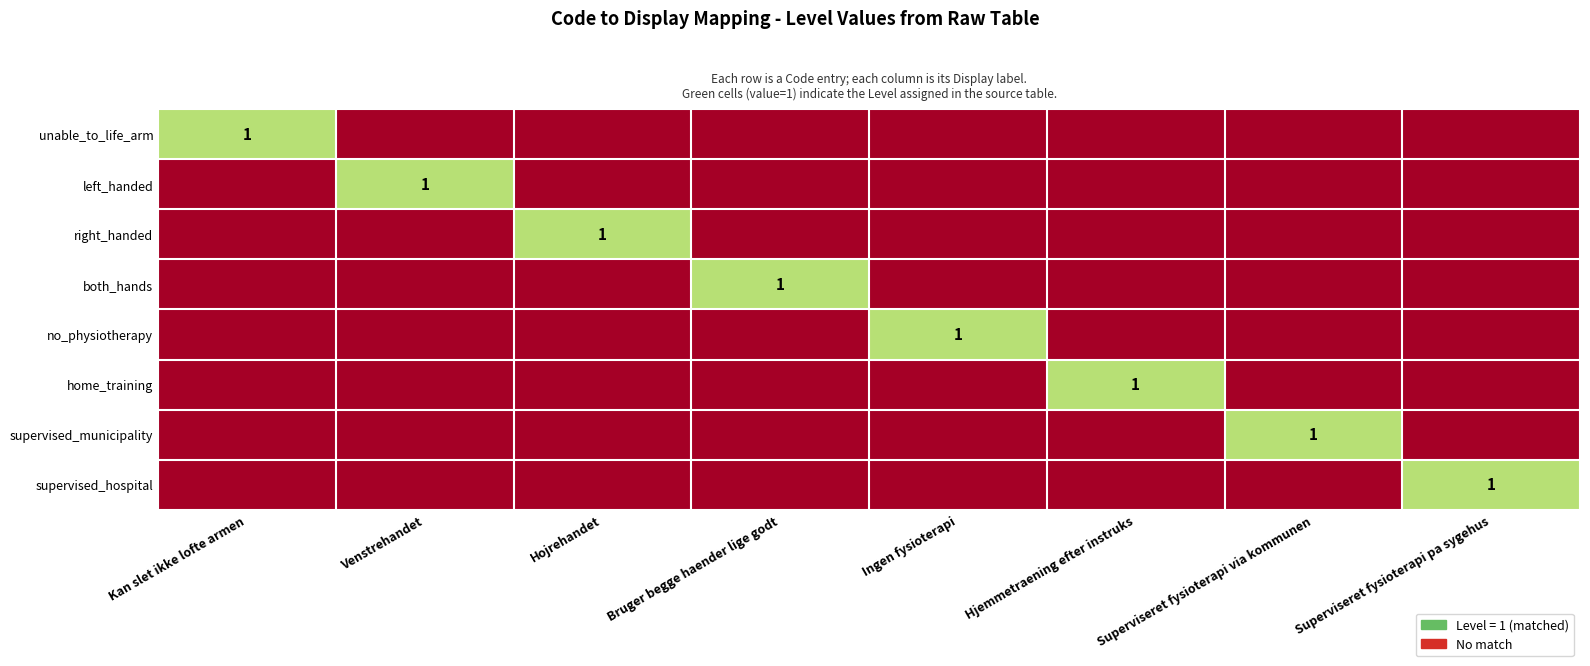

At which category does the chart reach its peak across all series?

Kan slet ikke lofte armen